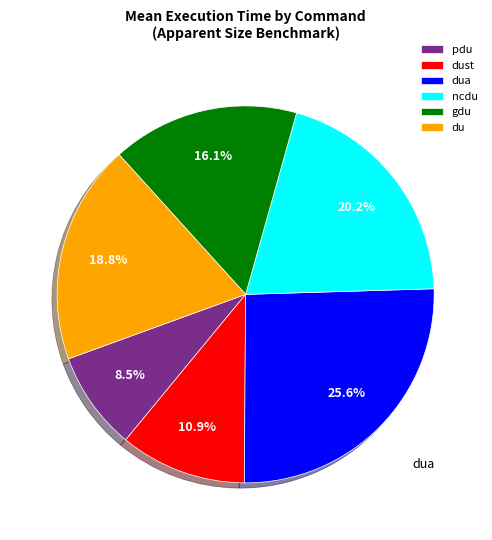

The du slice represents 19% of the pie. True or false?

True